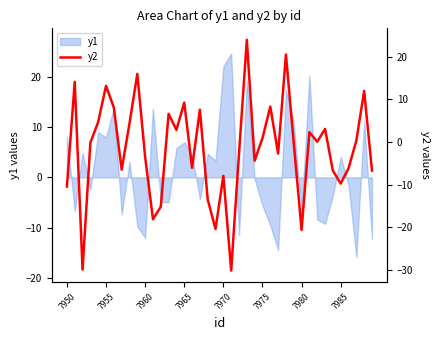

What is the sum of all values?

-64.3